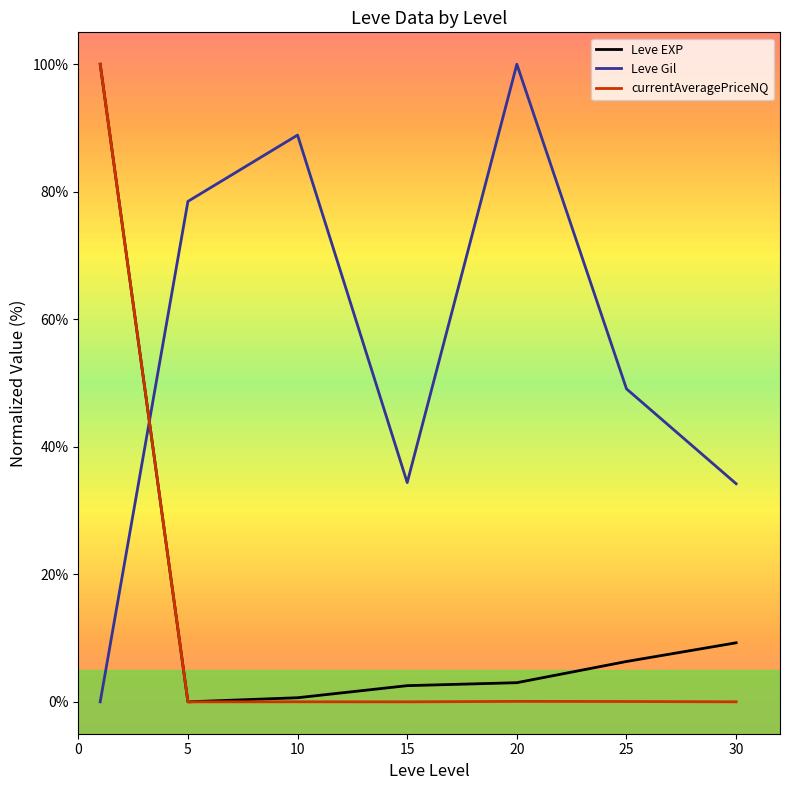

After their last crossing, which series has the higher values: Leve EXP or Leve Gil?

Leve Gil